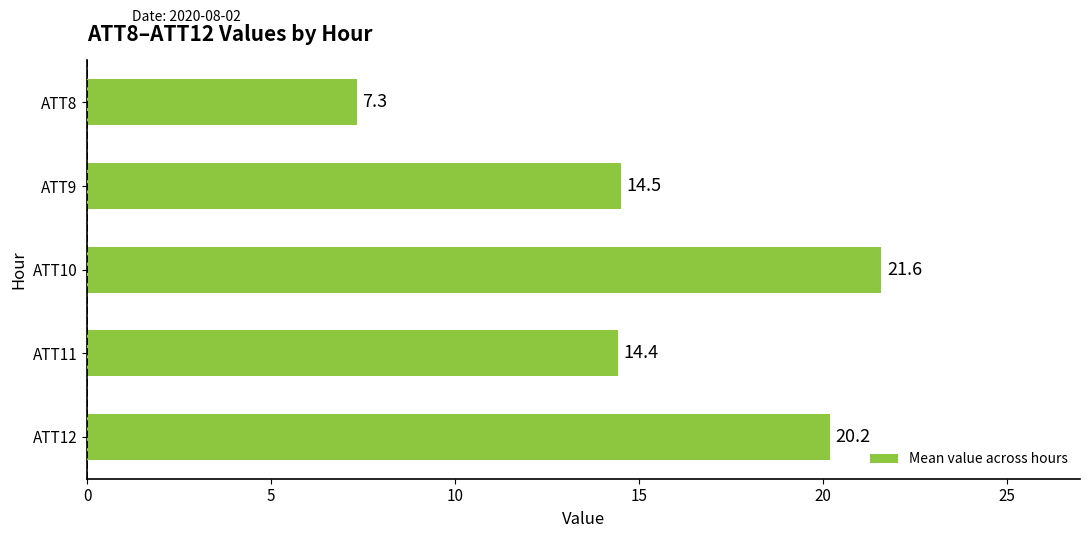

List the labels in order of value, largest first.

ATT10, ATT12, ATT9, ATT11, ATT8